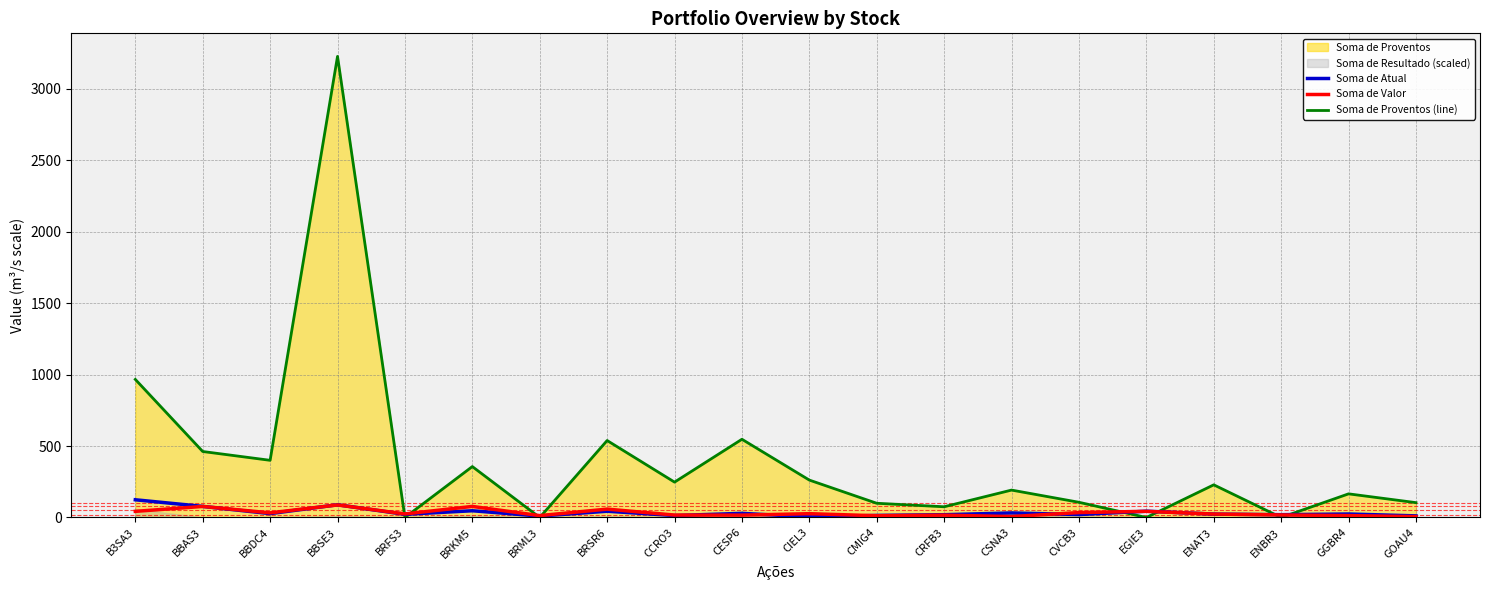

What is the label of the 6th point from the left?

BRKM5